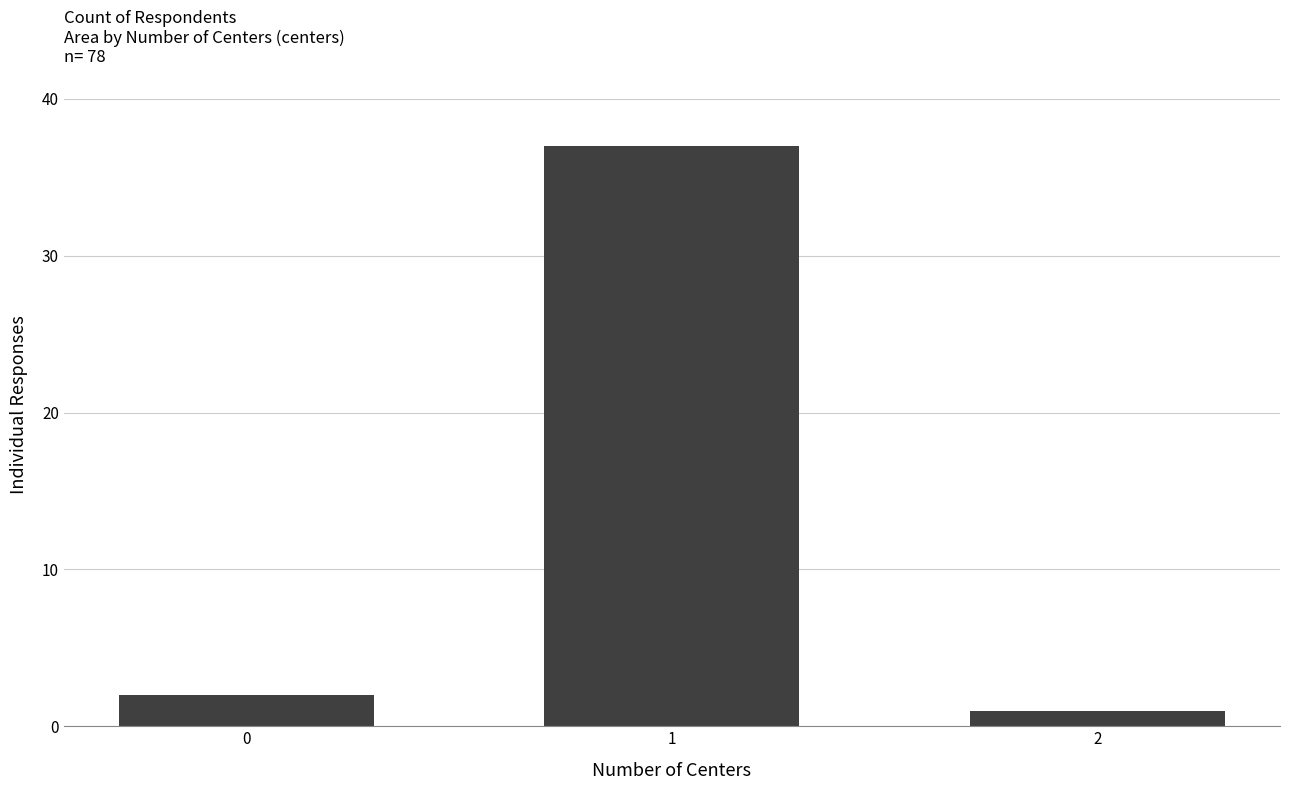

Reading right to left, extract all data points from this chart.

2=1	1=37	0=2